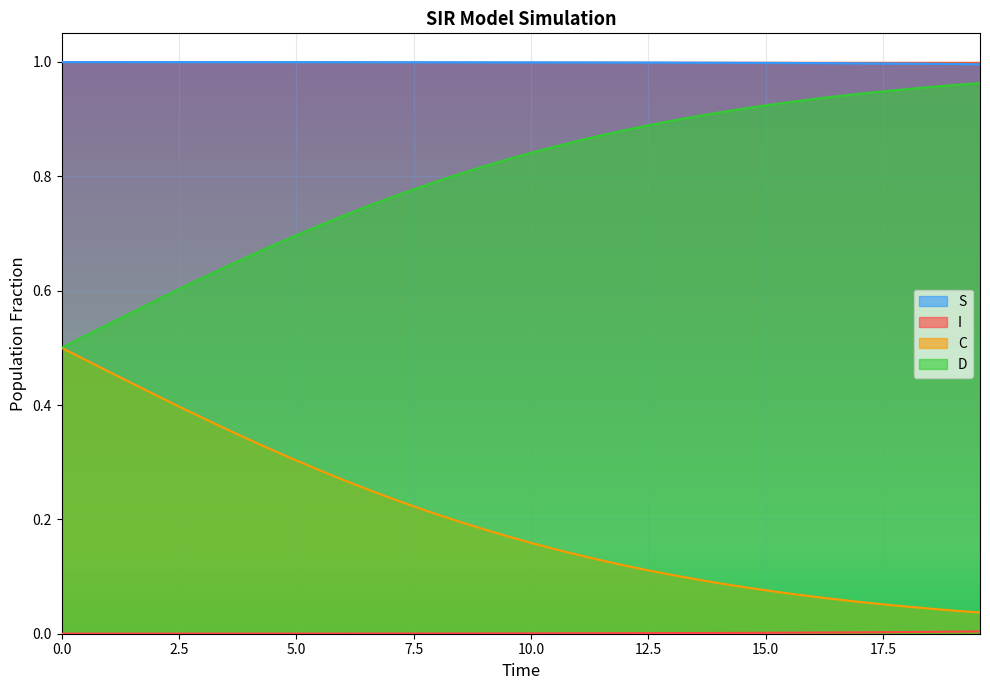

True or false: I and S cross at least once.

False